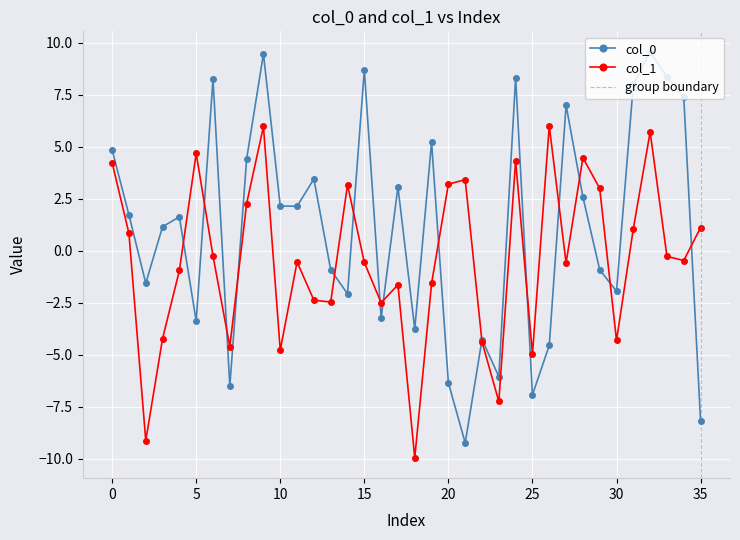

In col_0, how many points are higher than both neighbors (excluding endpoints)?

11